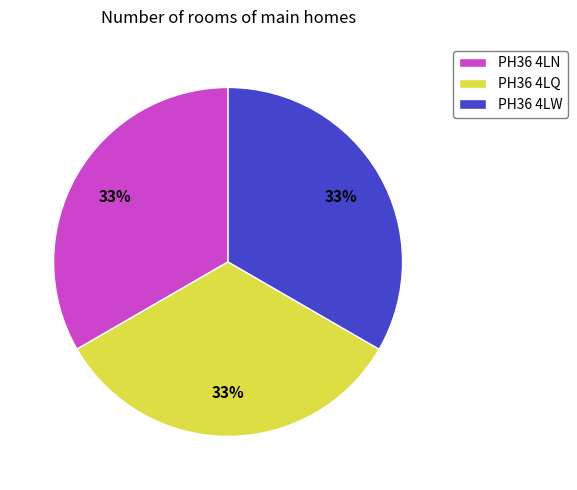

To the nearest percent, what percentage of the pie is PH36 4LN?

33%